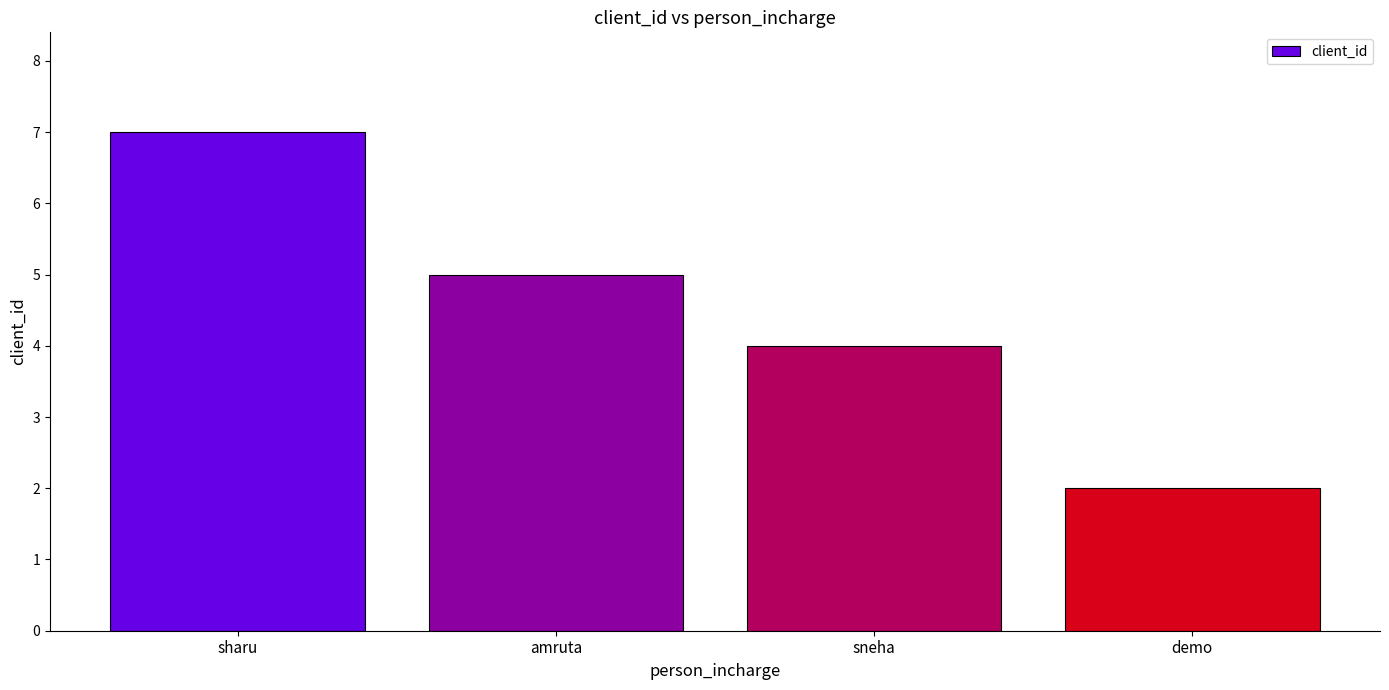

What is the value of the 3rd bar from the left?

4